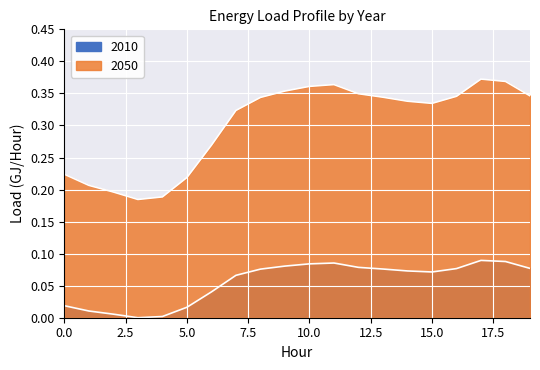

At how many categories does at least one series exceed 0?

20